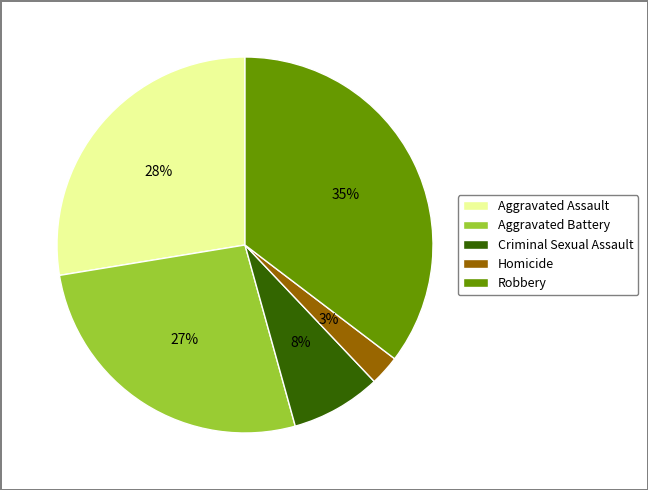

Count the number of slices in the pie.

5